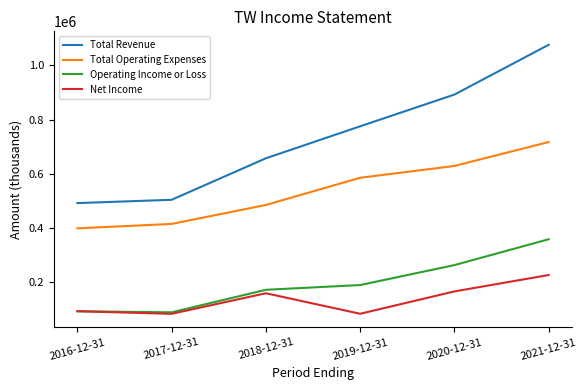

Which series has the largest range (max minus min)?

Total Revenue